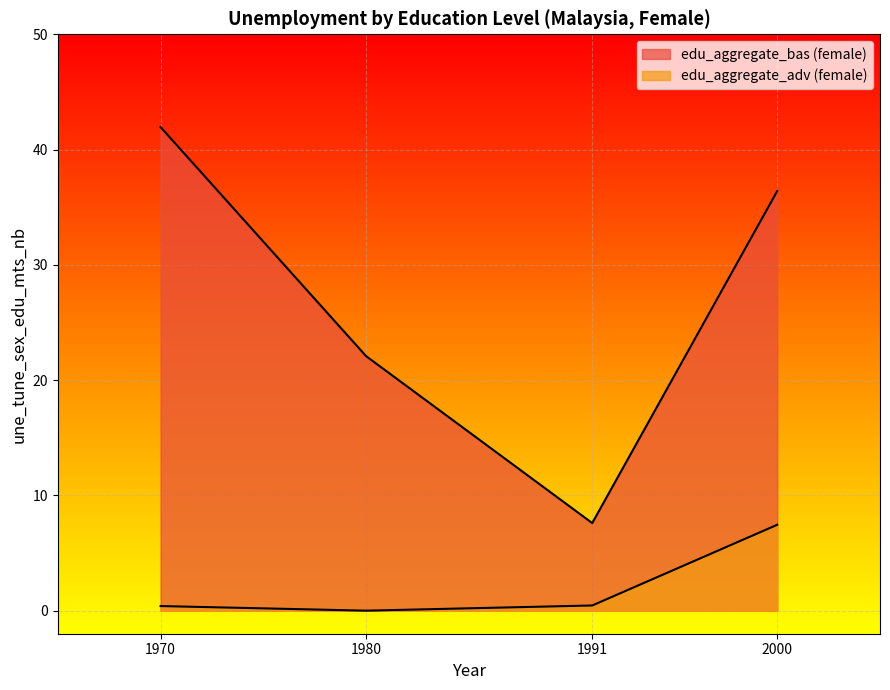

How many lines are shown in the chart?

2